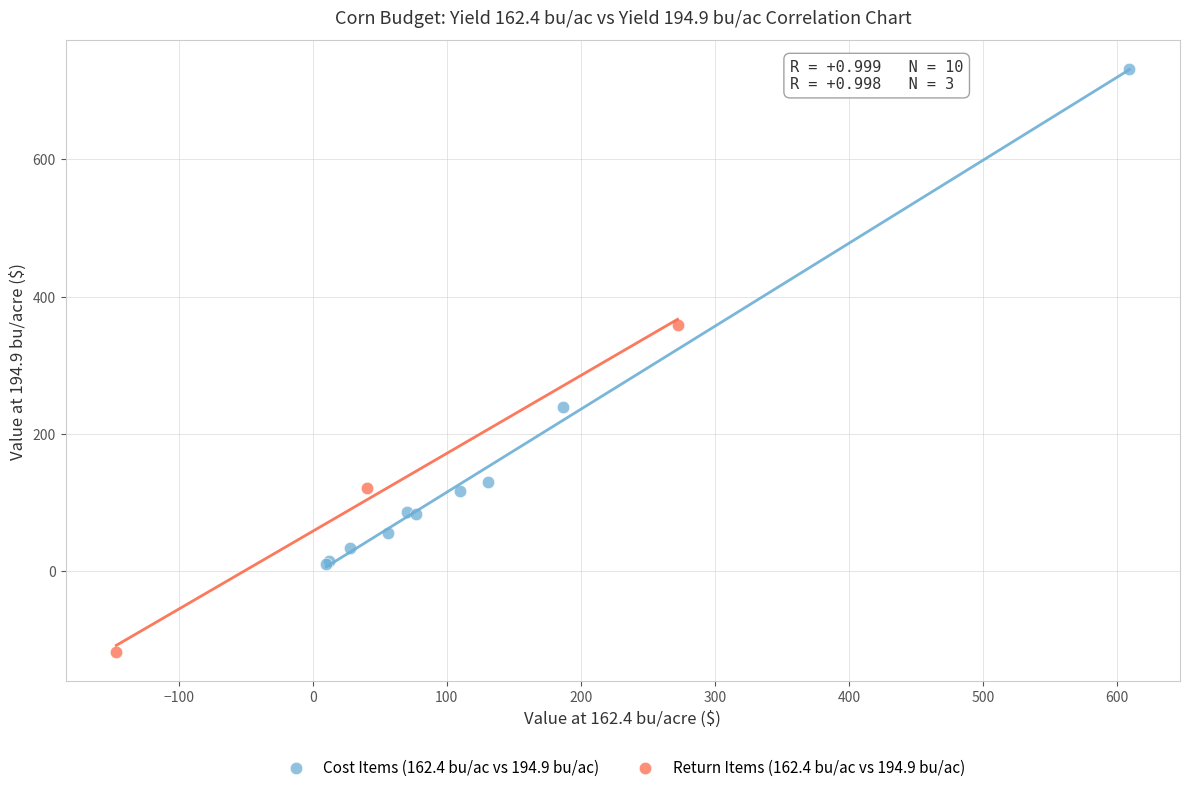

Which series reaches the minimum Y coordinate?

Return Items (162.4 bu/ac vs 194.9 bu/ac)